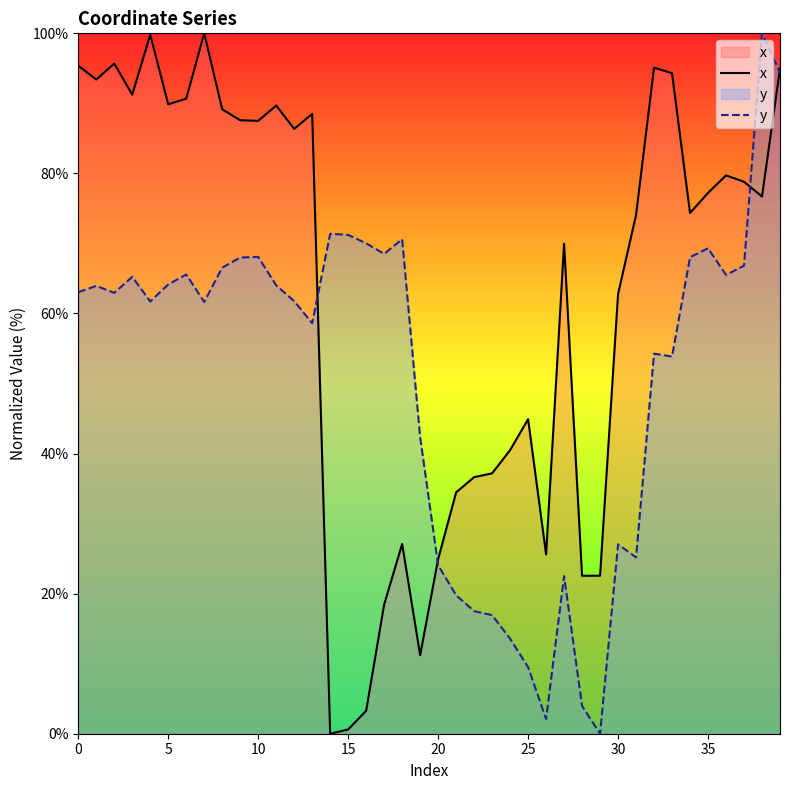

Is it true that x equals 27.1 at 18?

True